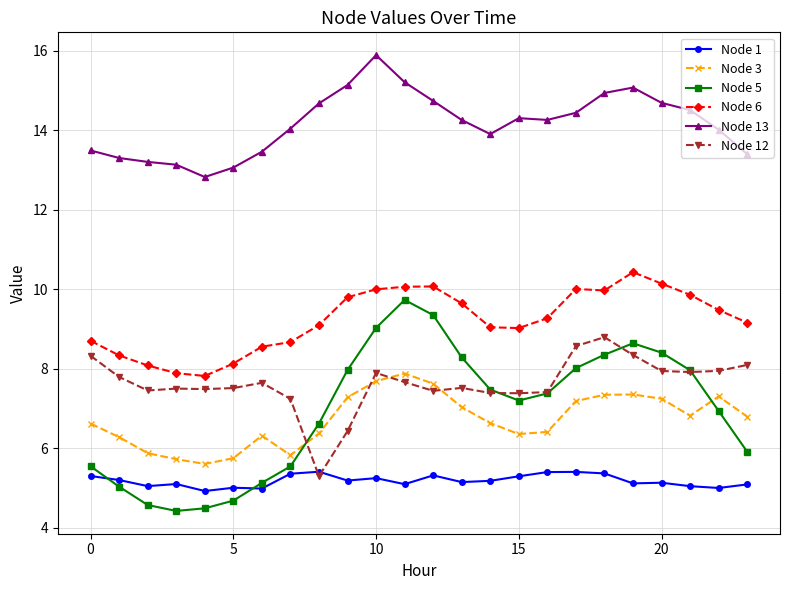

Which series has the largest total across all categories?

Node 13